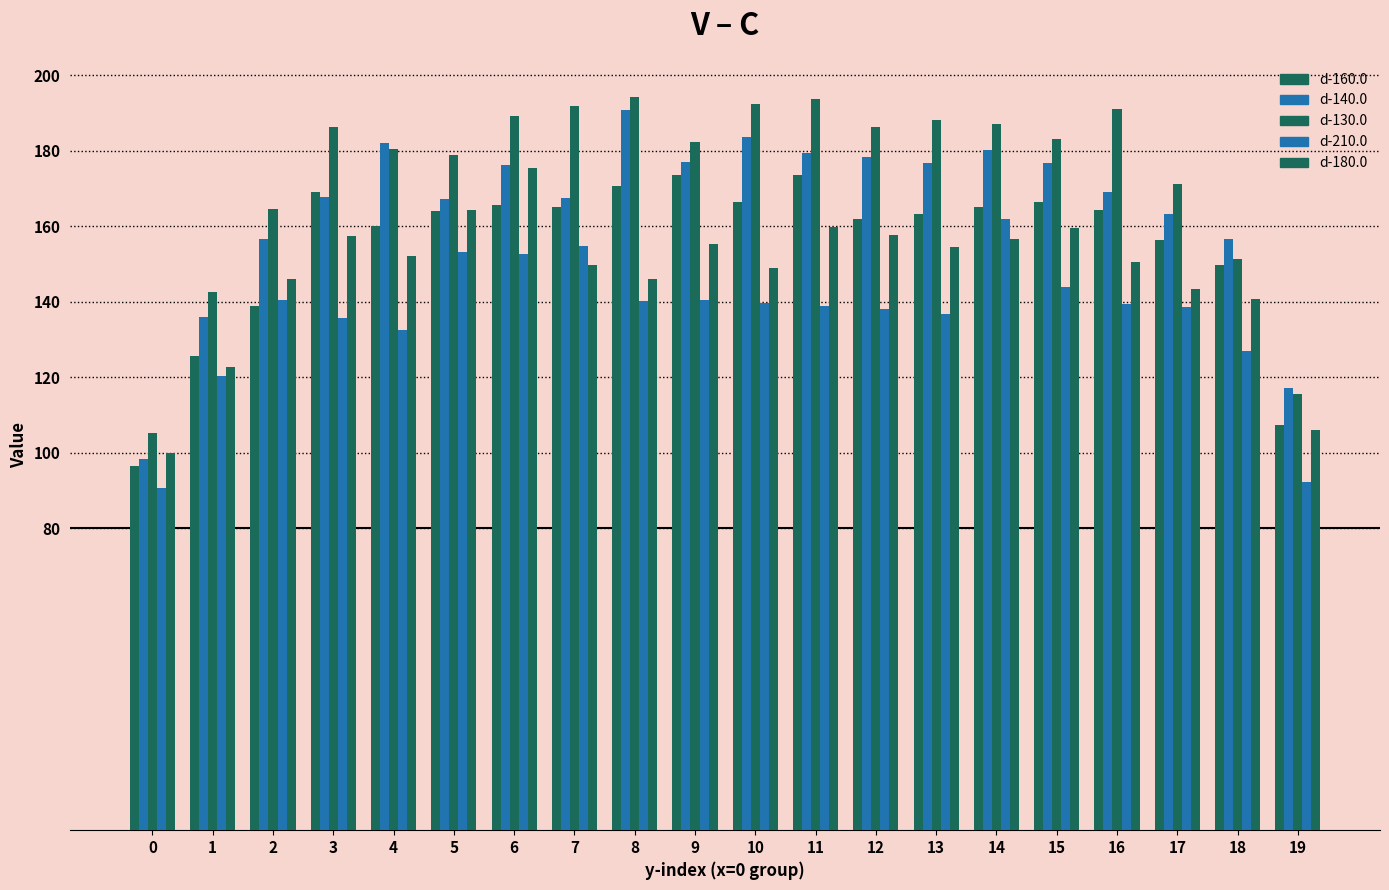

What is the highest value of the d-180.0 series?

175.5